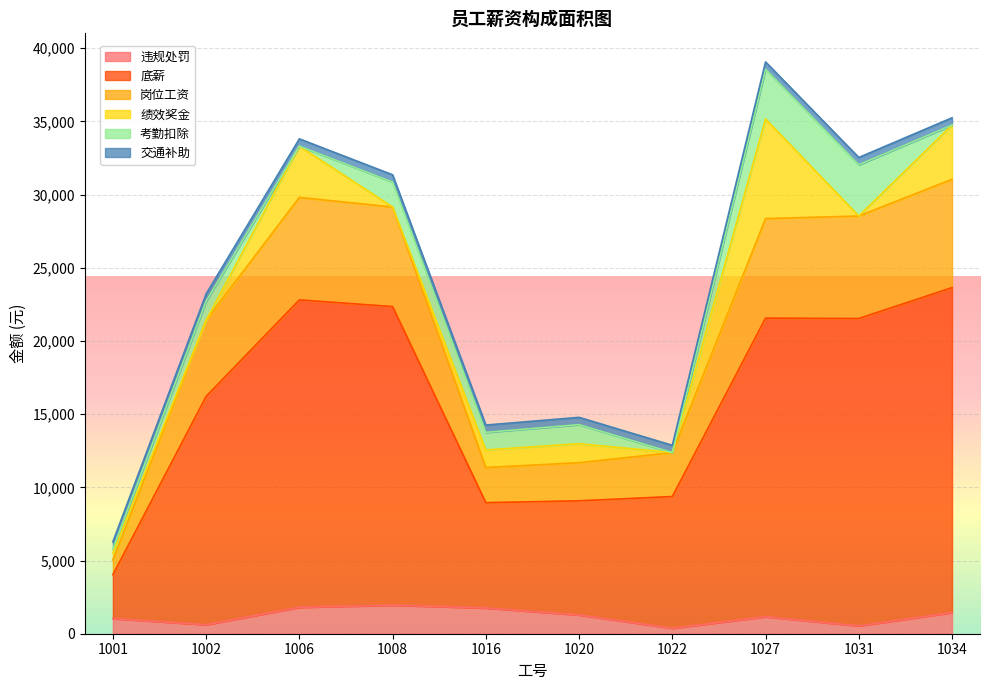

The value of 违规处罚 at 1034 is 1440. True or false?

True